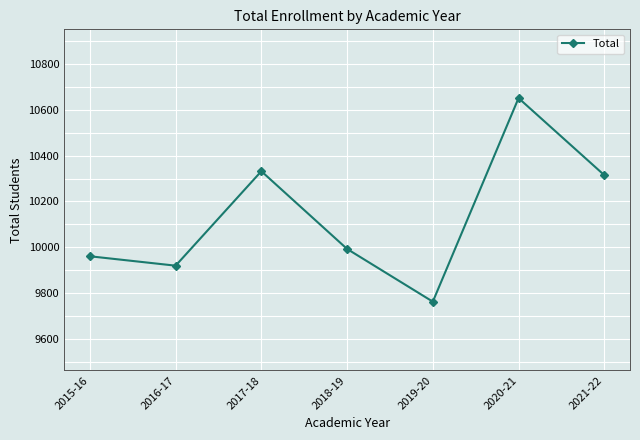

True or false: the data shows 17200 at 2019-20.

False